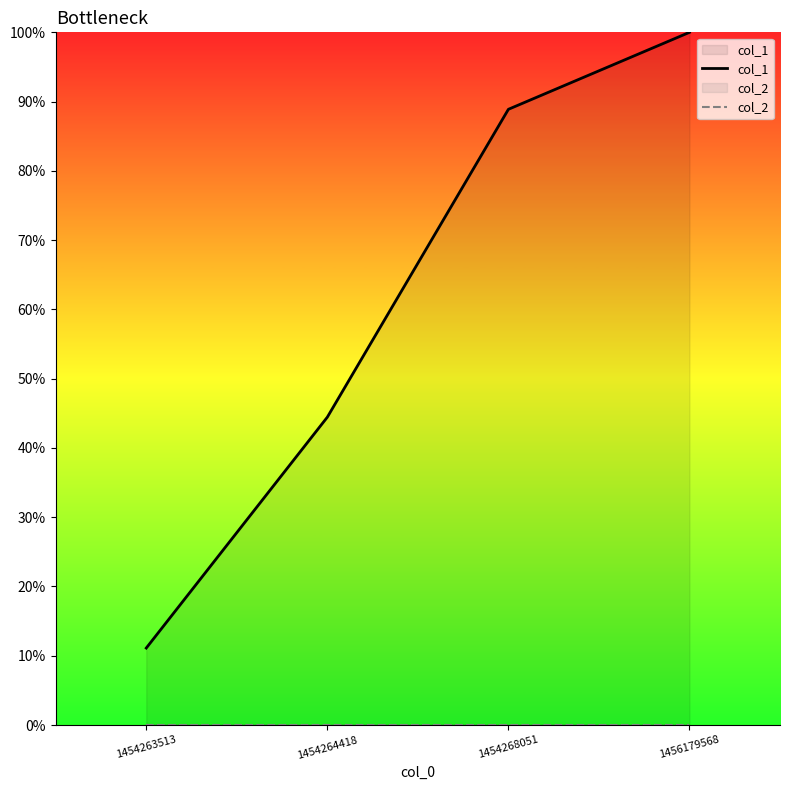

Which has a higher value, 1454268051 or 1454264418?

1454268051